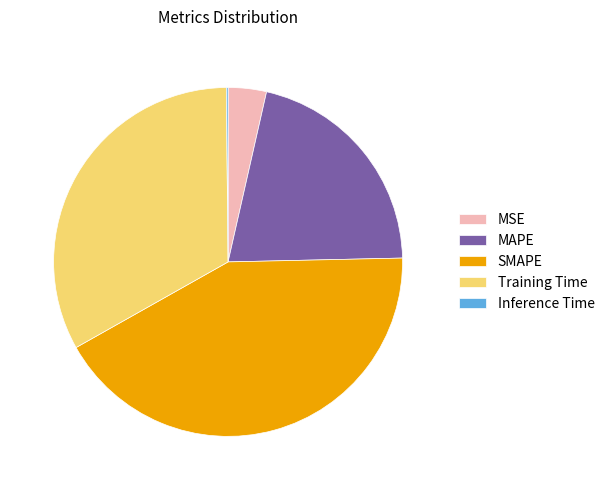

What is the largest slice in the pie chart?

SMAPE